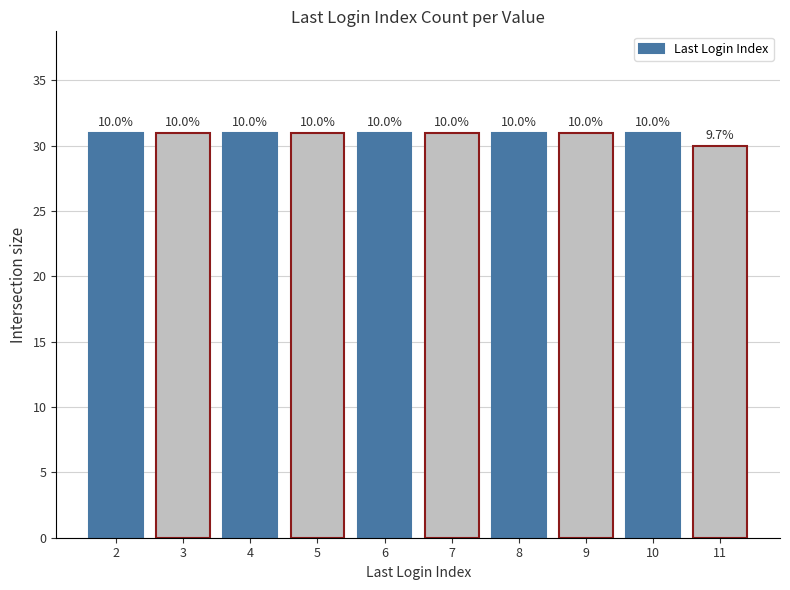

What is the greatest value displayed?

31